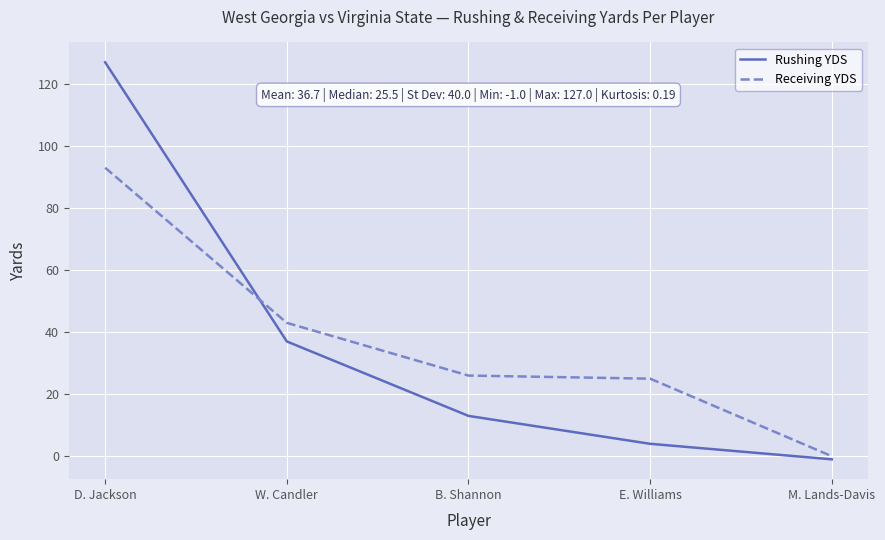

Is it true that Rushing YDS equals 127 at D. Jackson?

True